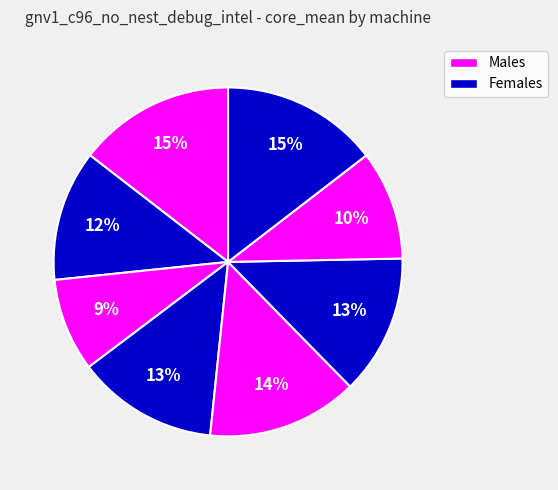

Count the number of slices in the pie.

8